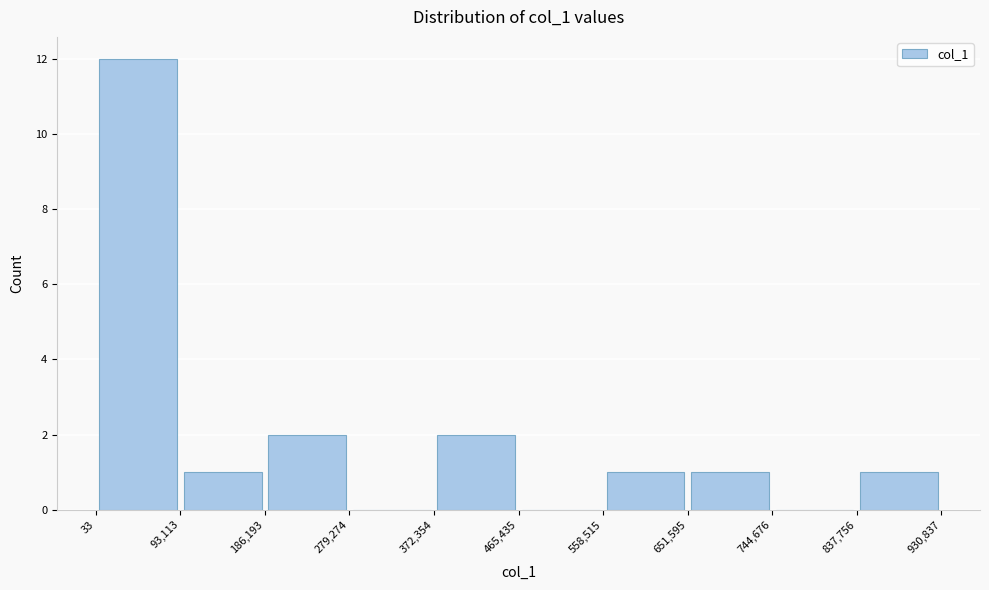

Reading left to right, transcribe this chart: for each bar, give the range it covers on the x-axis and its height. The values are not printed on the chart, so give them approximately, as read against the axis.

33 to 93,113: 12
93,113 to 186,193: 1
186,193 to 279,274: 2
279,274 to 372,354: 0
372,354 to 465,435: 2
465,435 to 558,515: 0
558,515 to 651,595: 1
651,595 to 744,676: 1
744,676 to 837,756: 0
837,756 to 930,837: 1